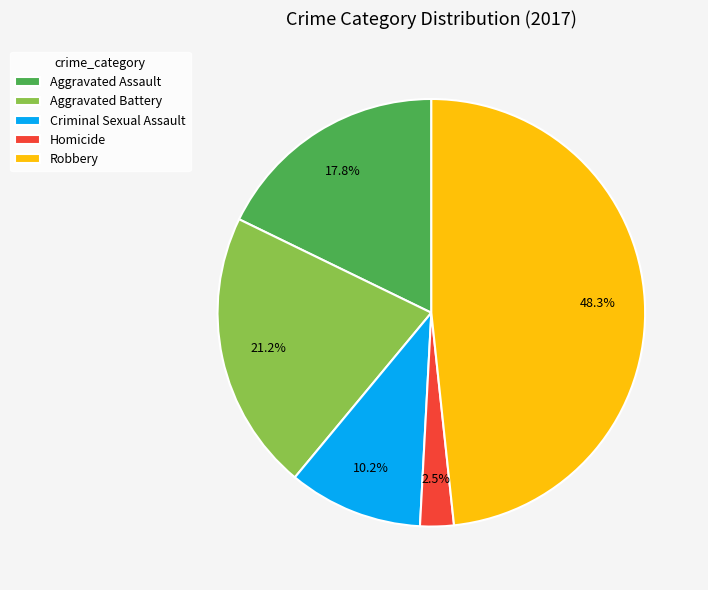

To the nearest percent, what is the difference between the Criminal Sexual Assault and Aggravated Assault slice percentages?

8%